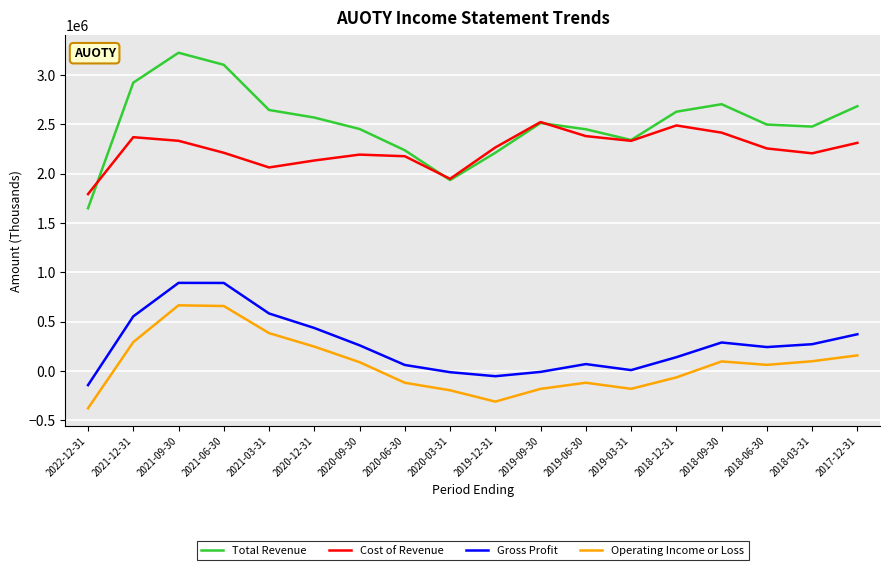

Between 2021-09-30 and 2019-09-30, which series saw the biggest shift?

Gross Profit